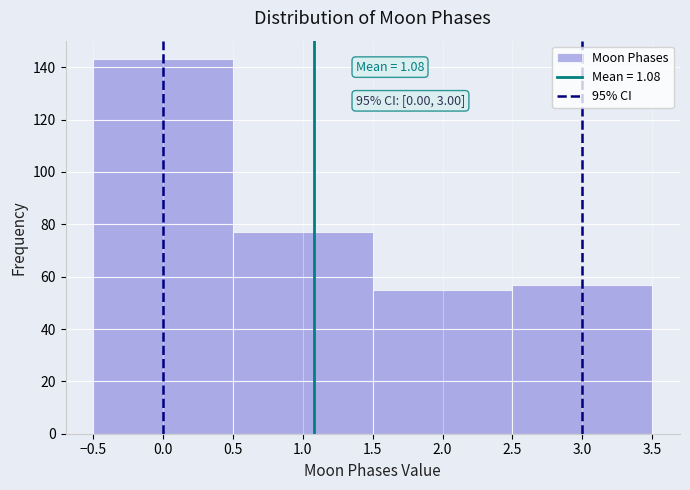

Which range on the x-axis has the tallest bar?

-0.5 to 0.5